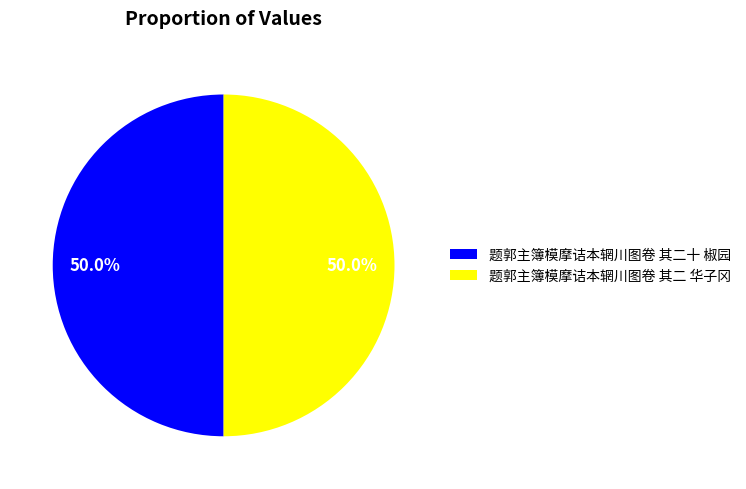

To the nearest percent, what is the combined percentage of 题郭主簿模摩诘本辋川图卷 其二十 椒园 and 题郭主簿模摩诘本辋川图卷 其二 华子冈?

100%